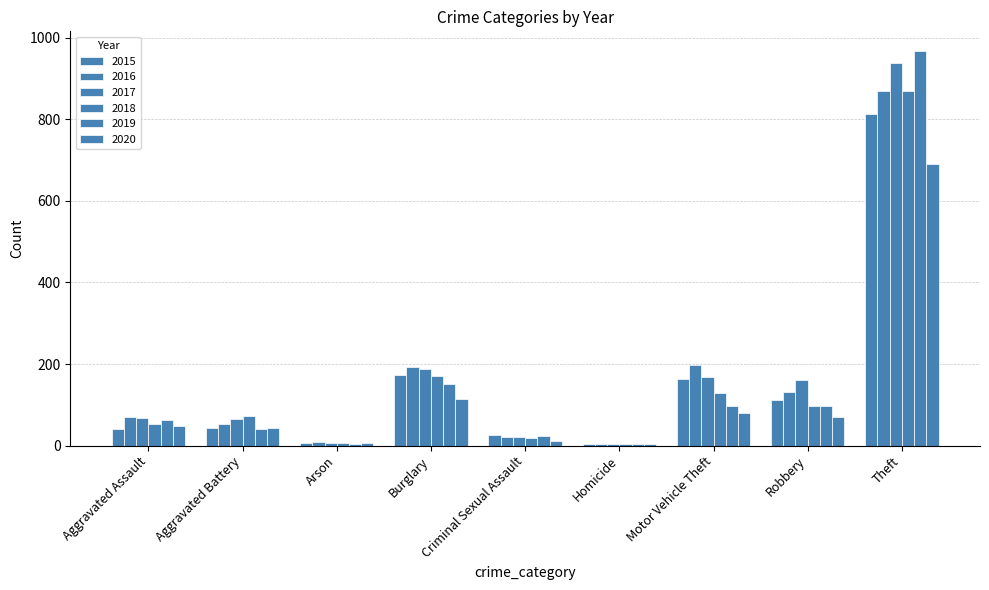

At which category is the sum across all series the highest?

Theft